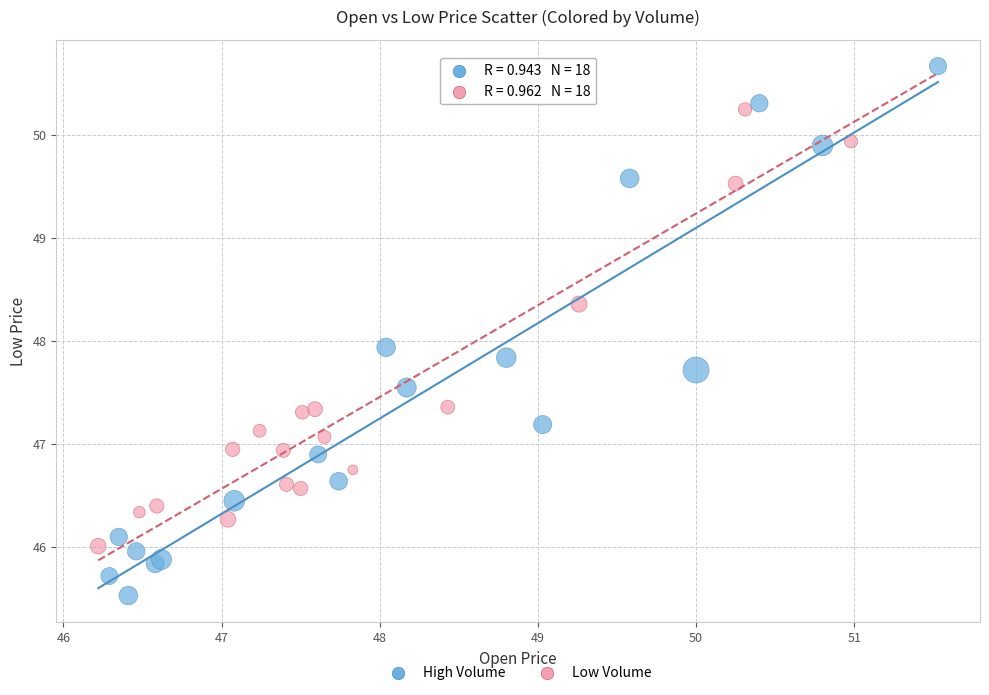

Which series reaches the maximum Y coordinate?

High Volume